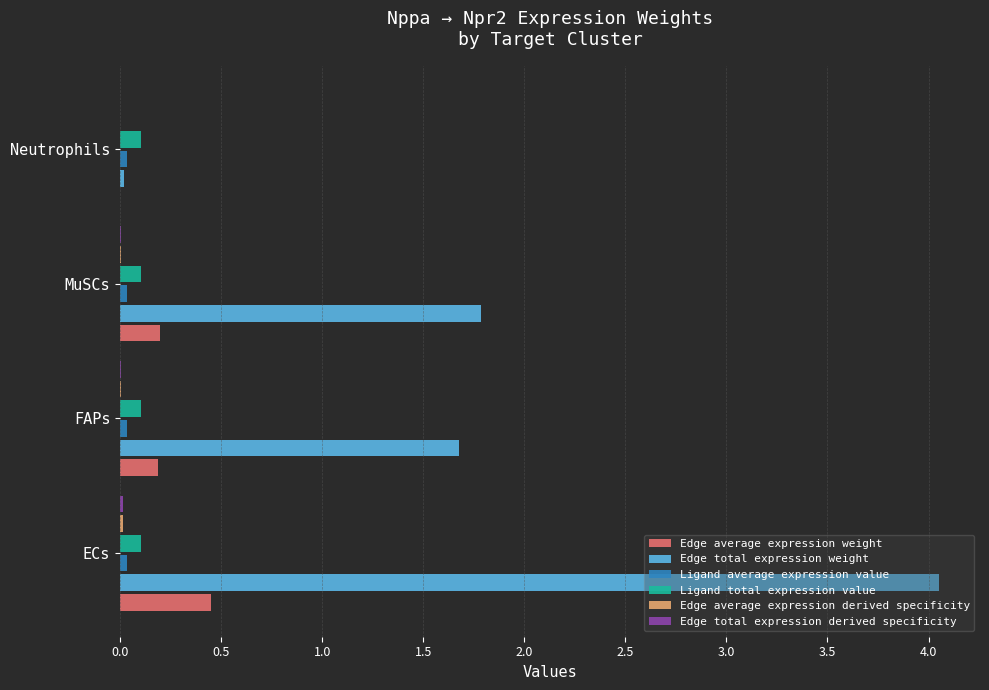

Which series has the largest total across all categories?

Edge total expression weight